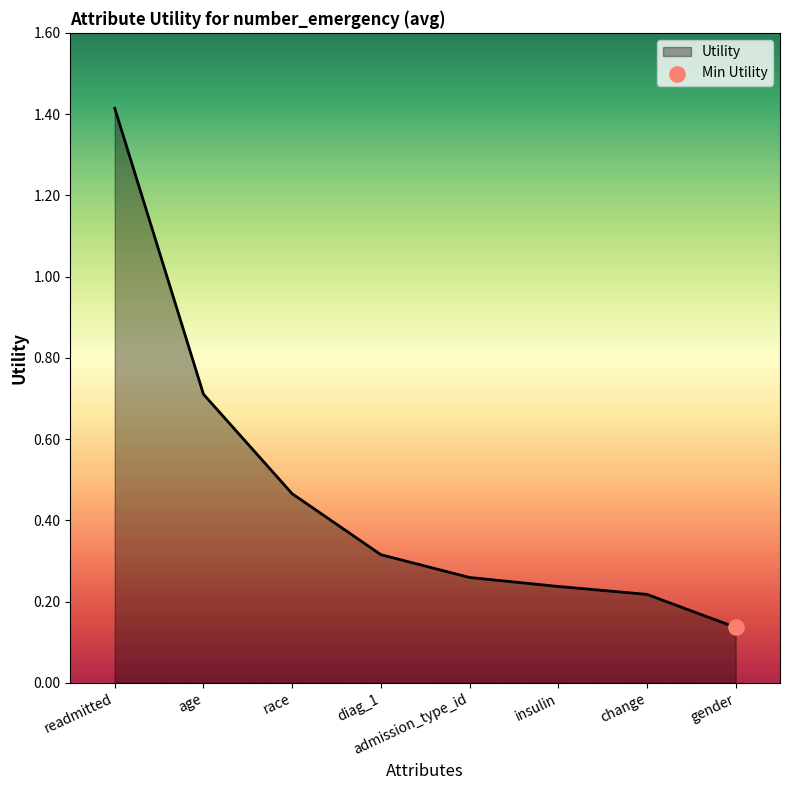

Which has a higher value, age or diag_1?

age